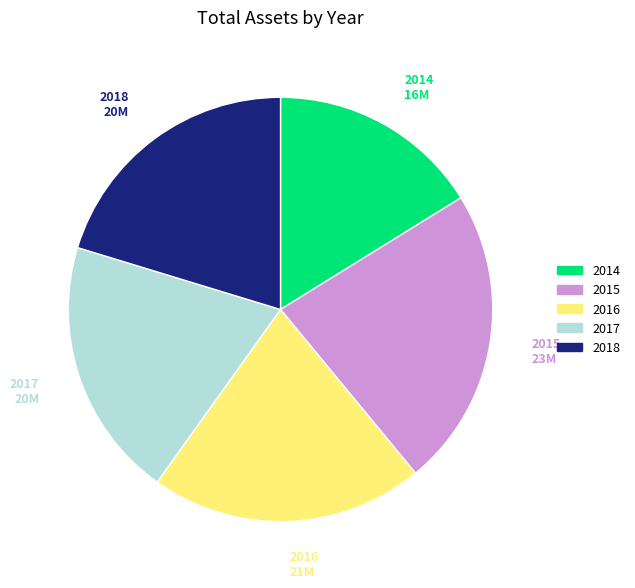

Is the sum of 2017 and 2018 greater than half?

No